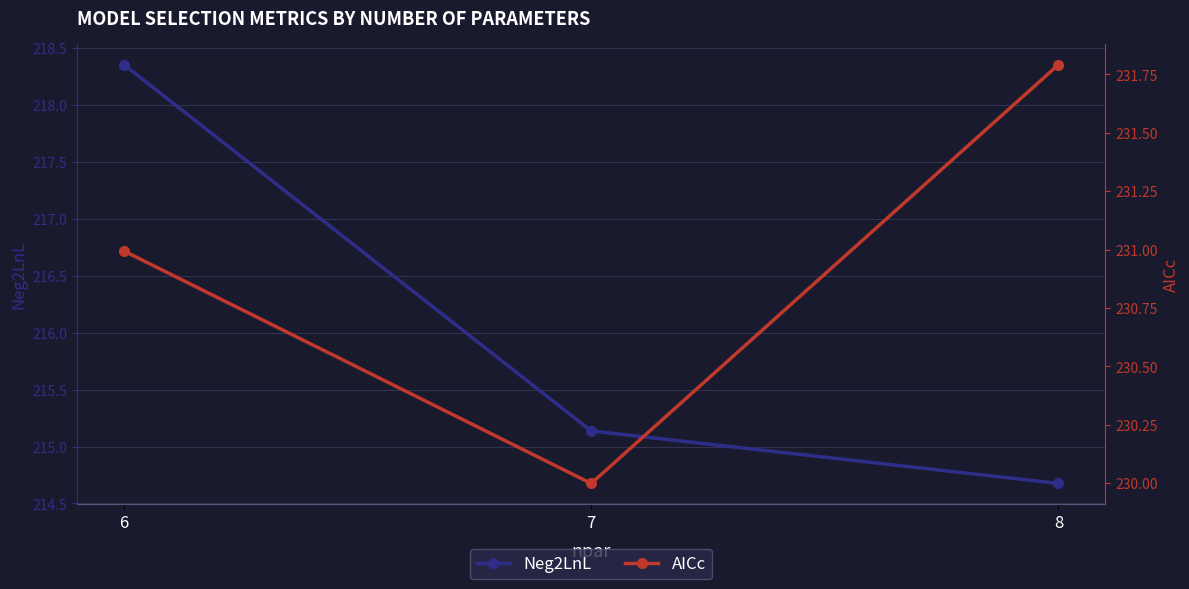

Which category has the lowest value in the AICc series?

7